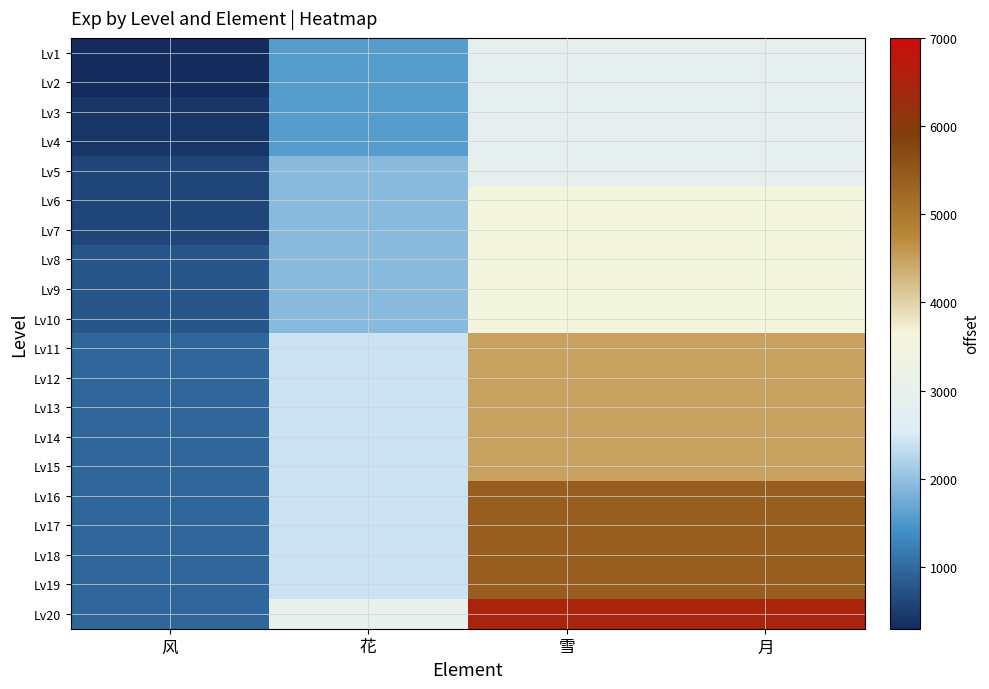

What is the smallest value displayed?

300